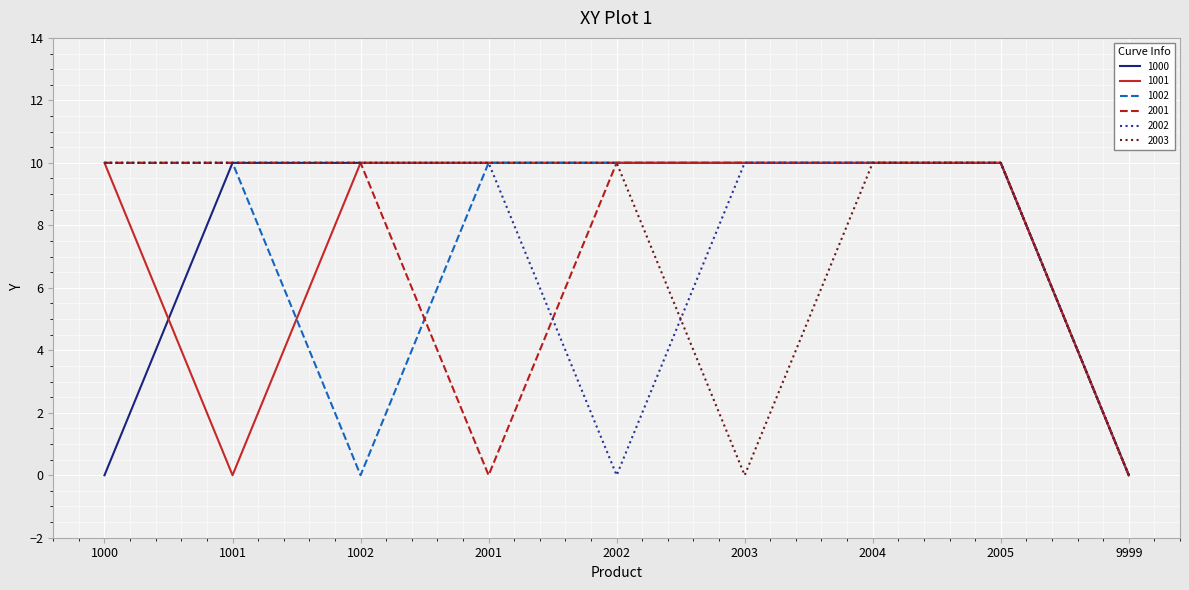

True or false: 2002 has a value of -6 at 2002.

False